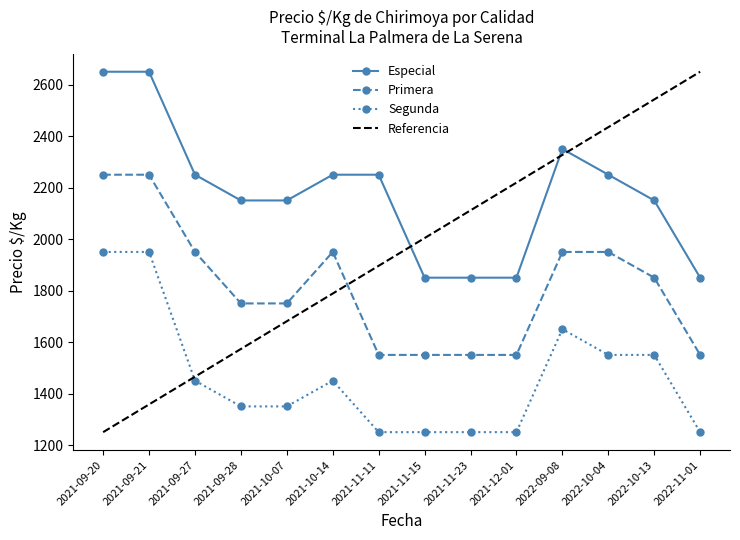

Rank the series by their average value, from lowest to highest.

Segunda, Primera, Referencia, Especial